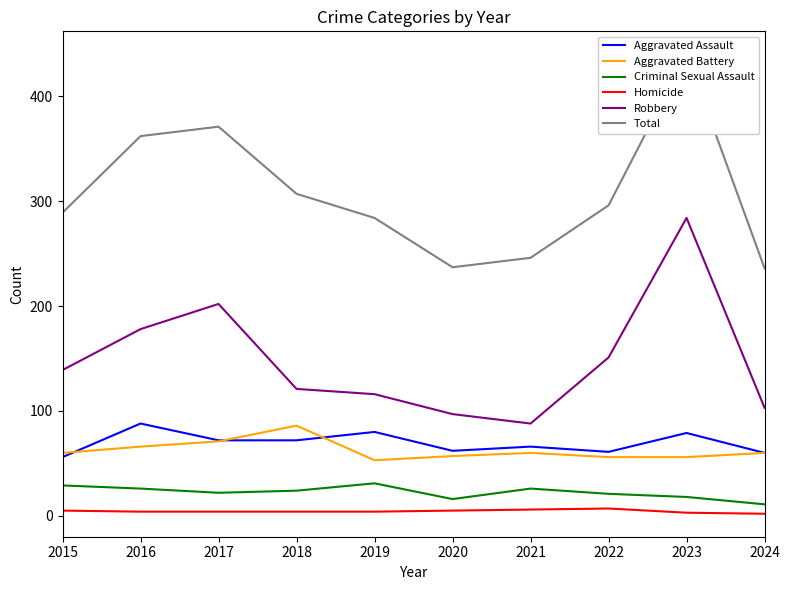

How many data points in Aggravated Assault are less than 72?

5